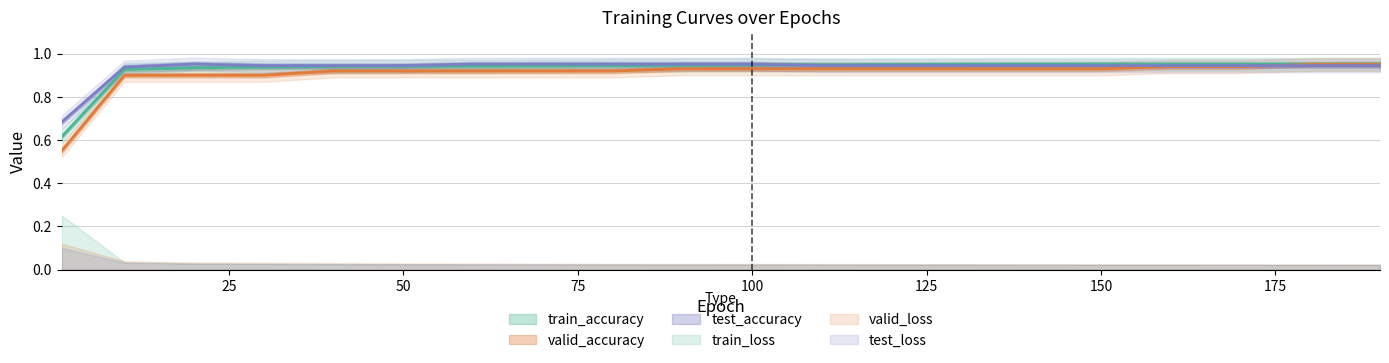

Which has a higher value, 10 or 120?

120